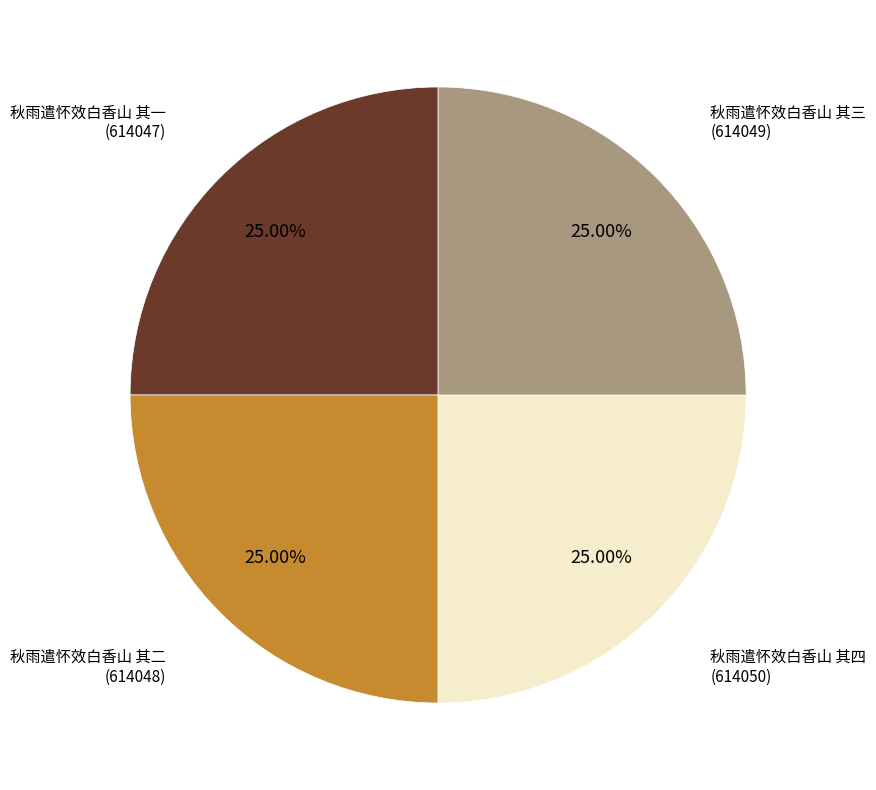

Is there a majority slice in this chart?

No